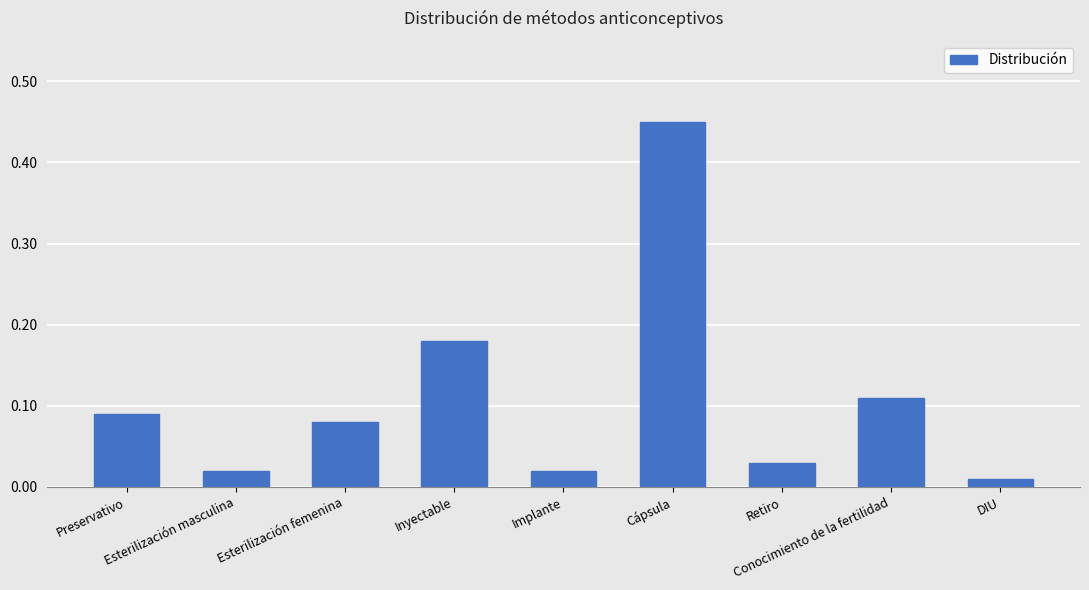

Are the bars grouped side by side (vs. stacked)?

No